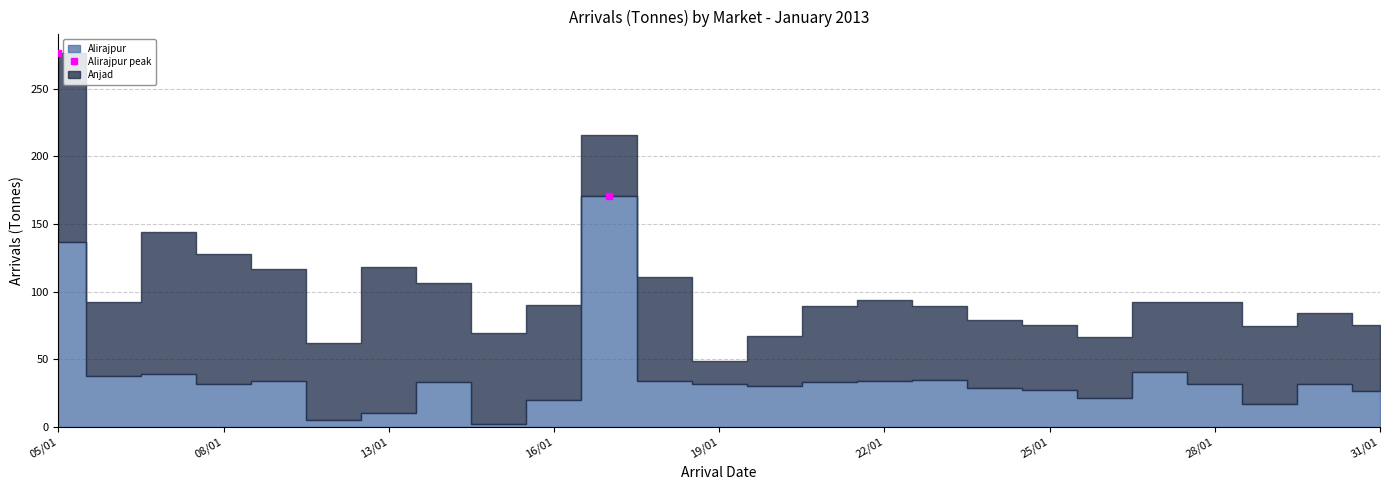

Which series changed the most between 07/01 and 13/01?

Alirajpur